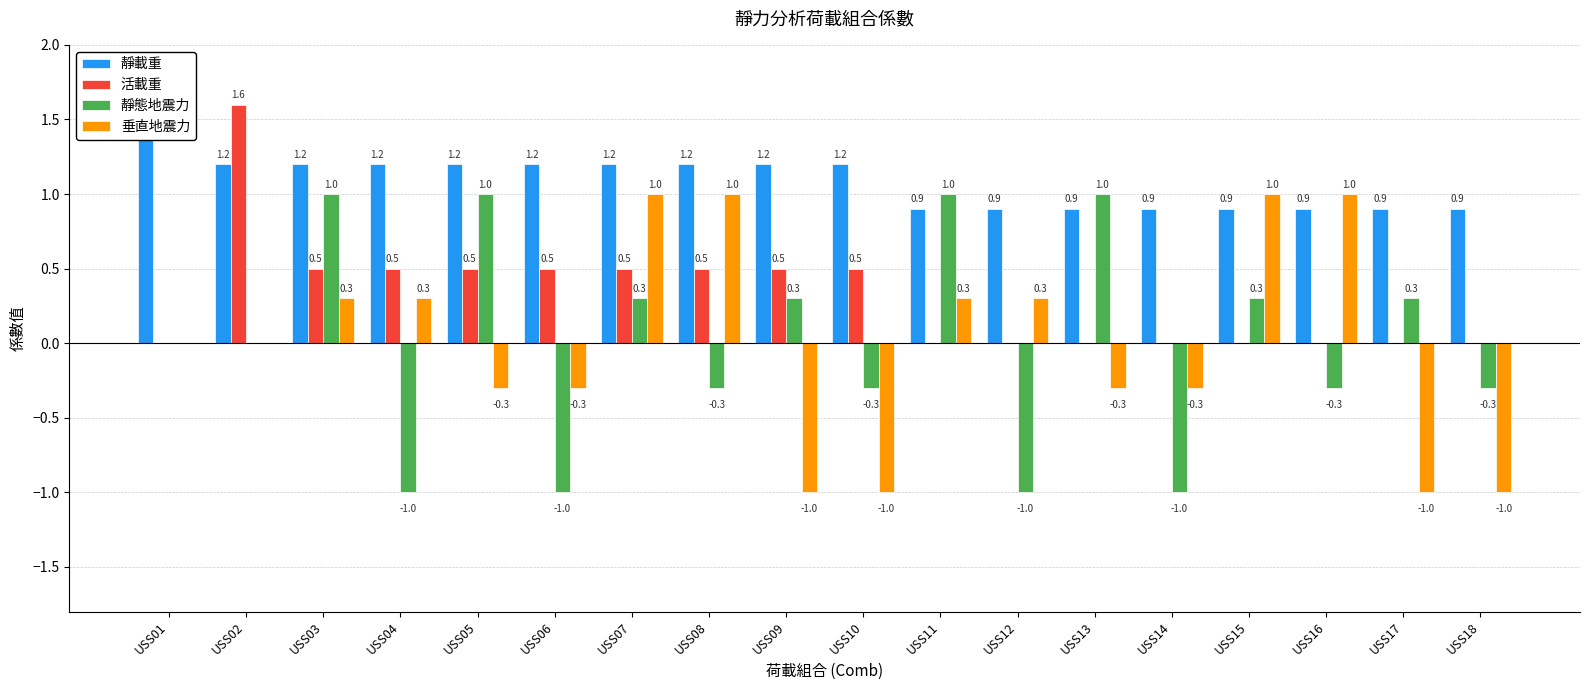

What is the sum of the 垂直地震力 values at USS06 and USS13?

-0.6